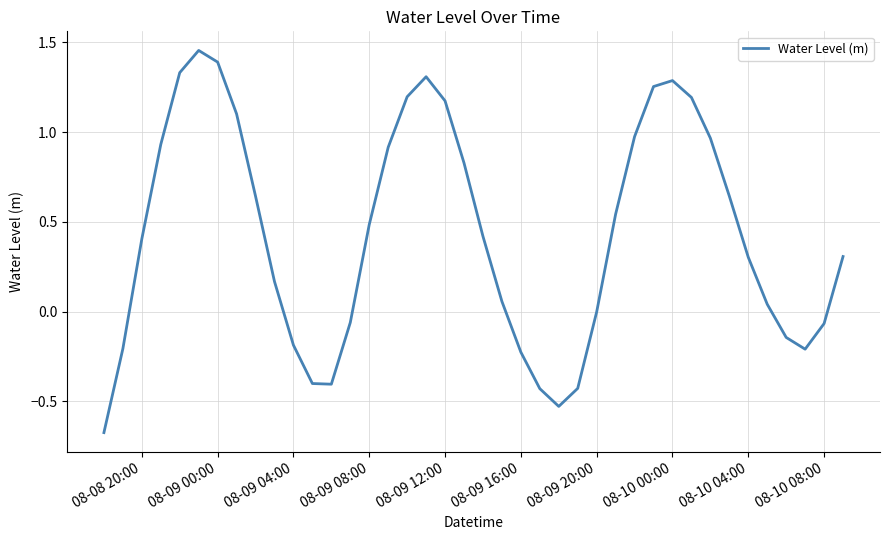

What is the difference between the maximum and minimum values?

2.1